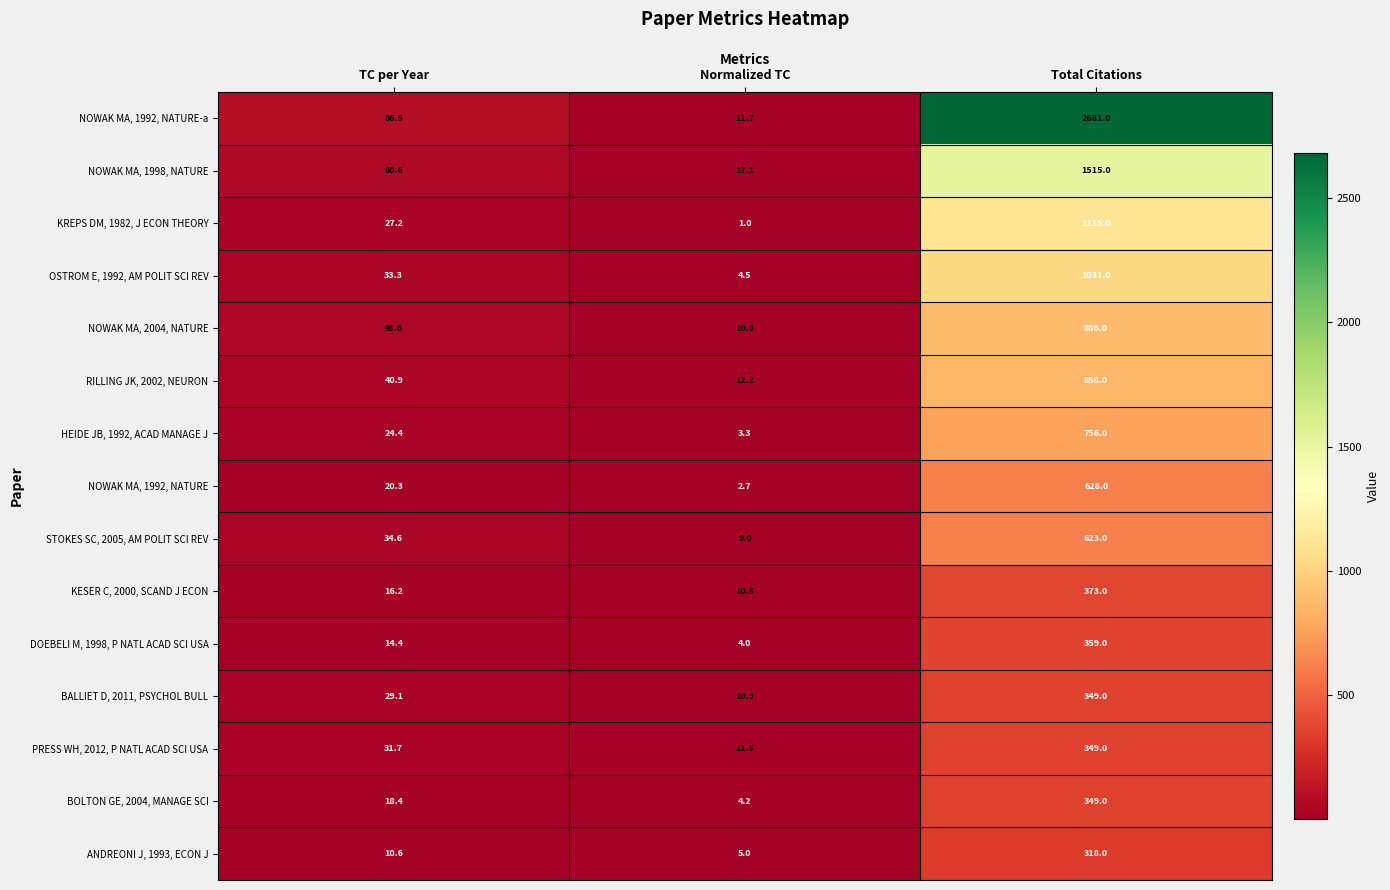

Rank the series at TC per Year from lowest to highest value.

ANDREONI J, 1993, ECON J, DOEBELI M, 1998, P NATL ACAD SCI USA, KESER C, 2000, SCAND J ECON, BOLTON GE, 2004, MANAGE SCI, NOWAK MA, 1992, NATURE, HEIDE JB, 1992, ACAD MANAGE J, KREPS DM, 1982, J ECON THEORY, BALLIET D, 2011, PSYCHOL BULL, PRESS WH, 2012, P NATL ACAD SCI USA, OSTROM E, 1992, AM POLIT SCI REV, STOKES SC, 2005, AM POLIT SCI REV, RILLING JK, 2002, NEURON, NOWAK MA, 2004, NATURE, NOWAK MA, 1998, NATURE, NOWAK MA, 1992, NATURE-a